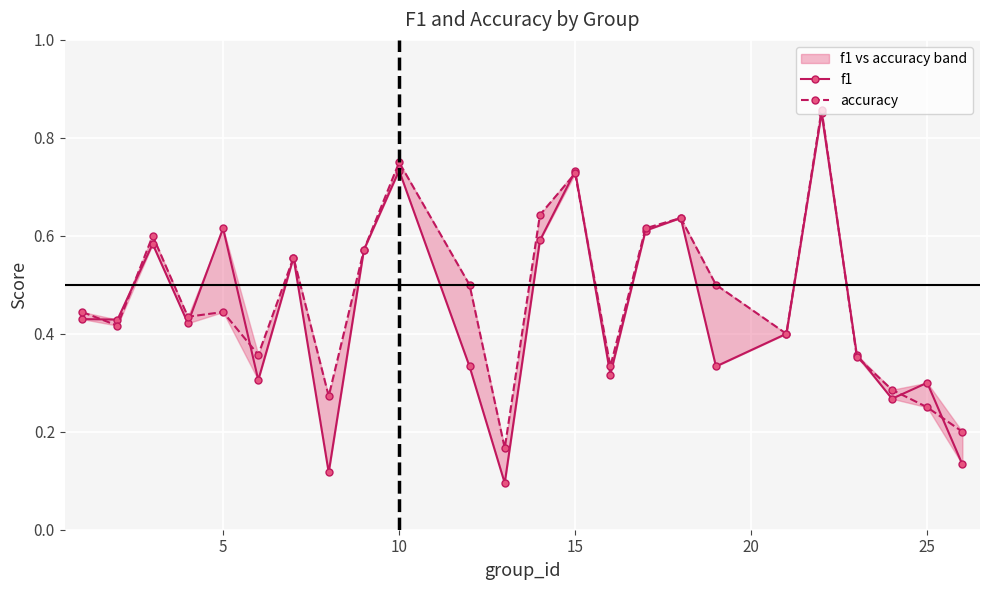

What is the difference between the maximum and second lowest values in the f1 series?

0.7